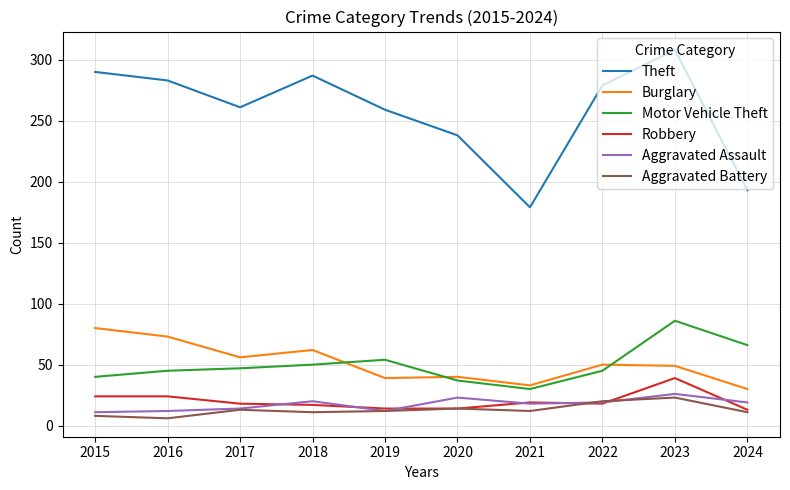

Which series changed the most between 2016 and 2024?

Theft